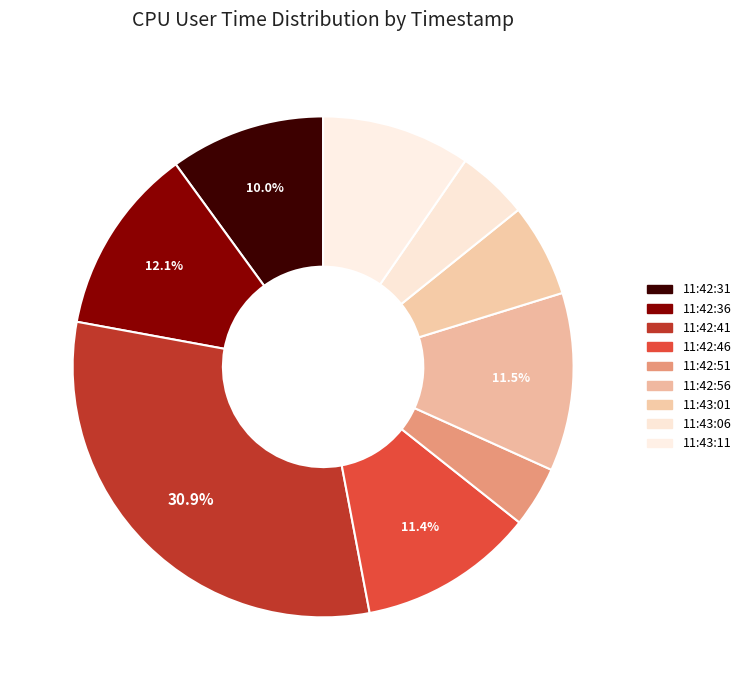

Which category has the biggest portion of the pie?

11:42:41